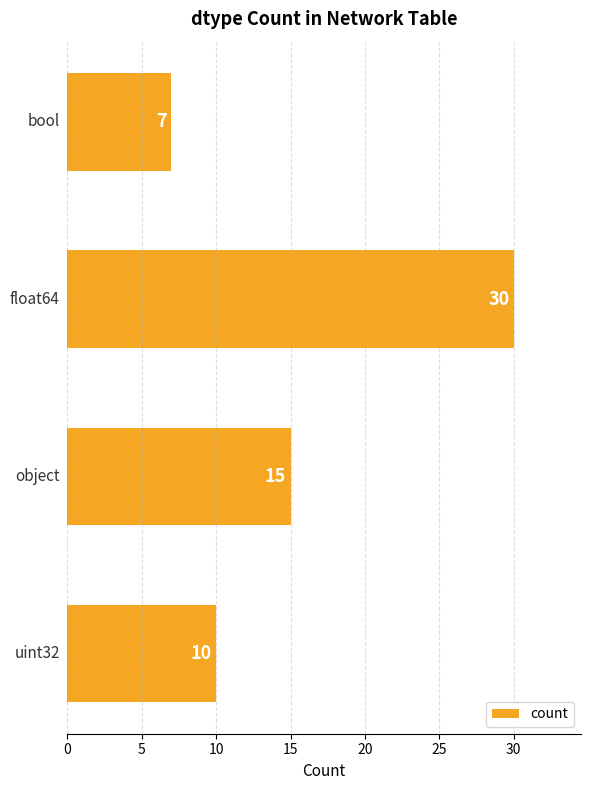

How many values are between 10 and 30?

3